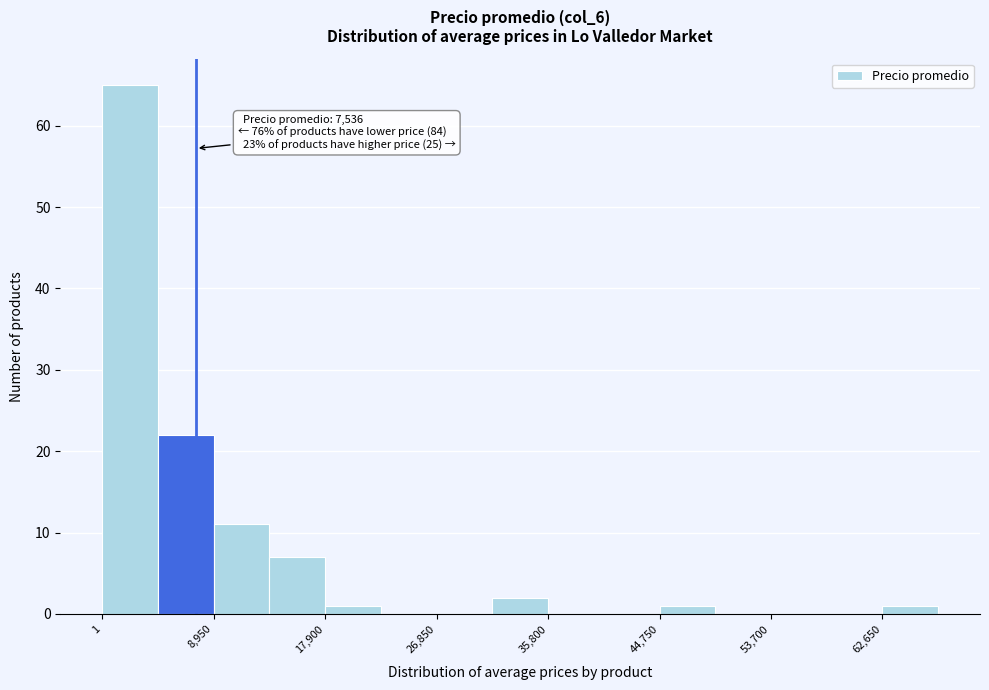

Which range on the x-axis has the tallest bar?

0 to 4000